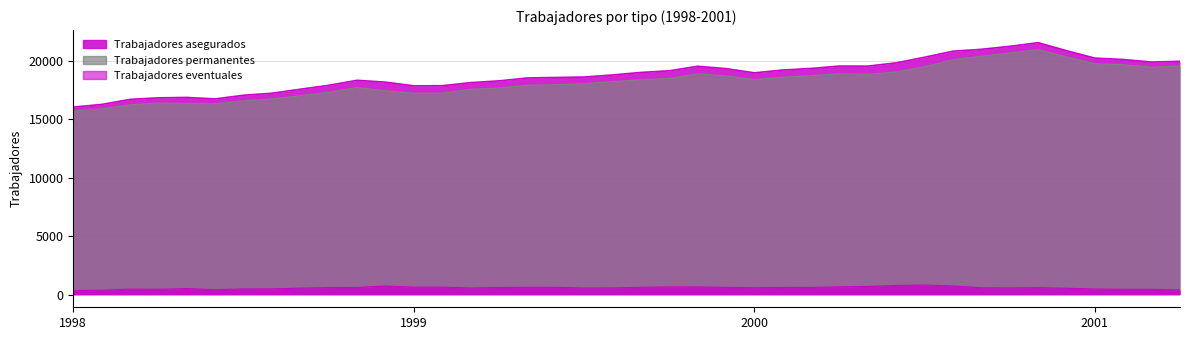

How many data points in Trabajadores permanentes are above 18361?

19